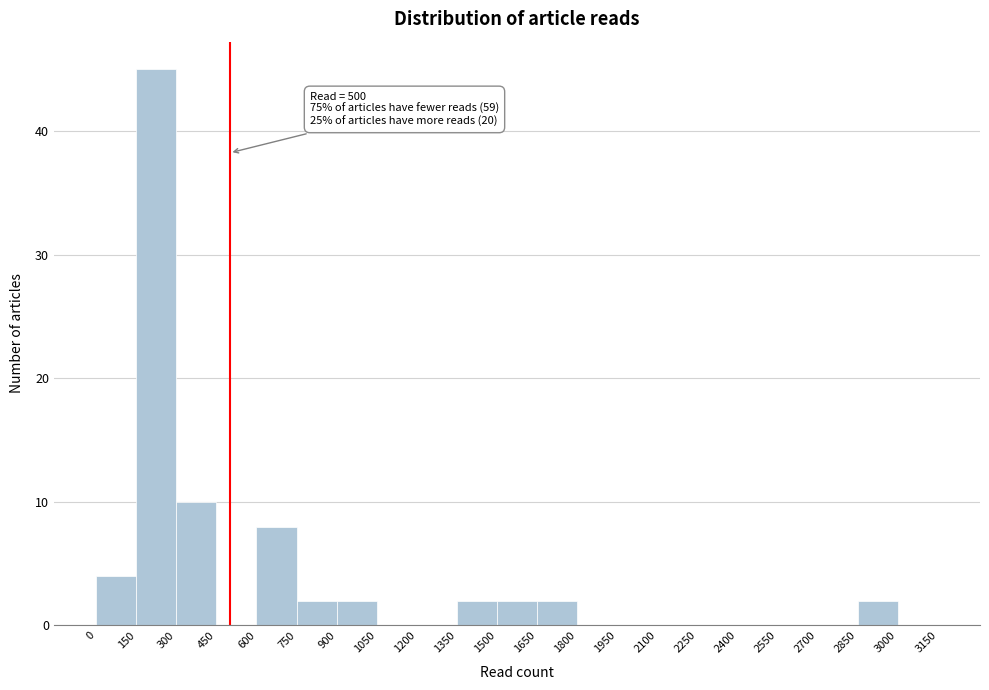

Which range on the x-axis has the tallest bar?

150 to 300